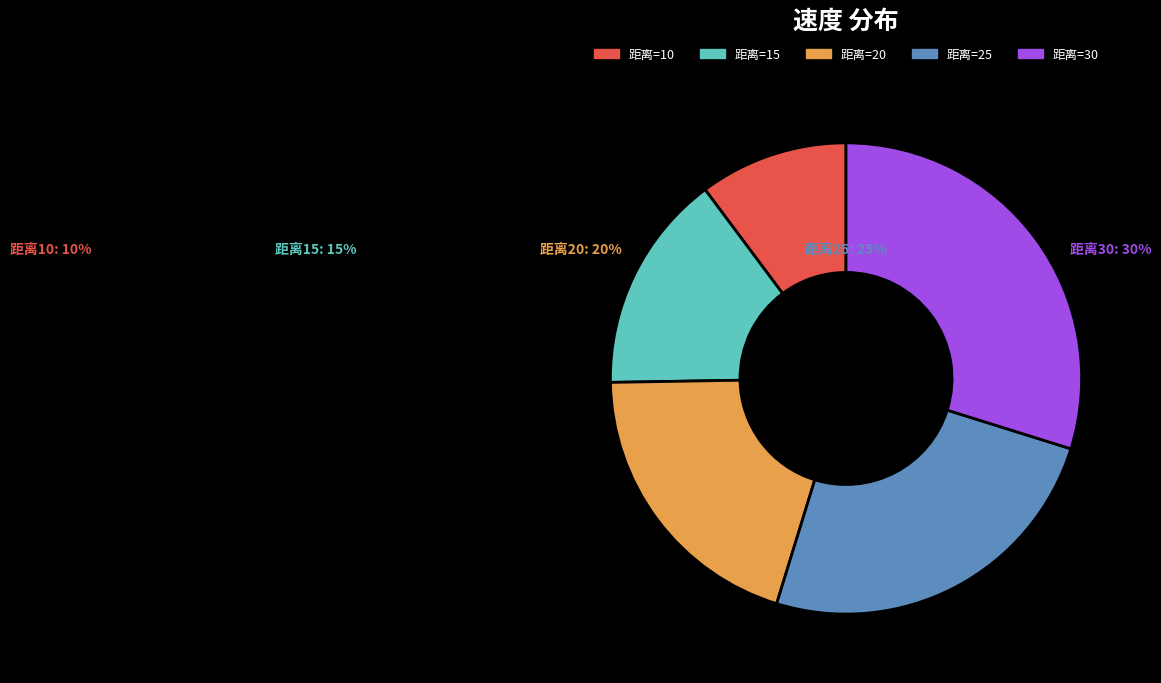

Is there a majority slice in this chart?

No